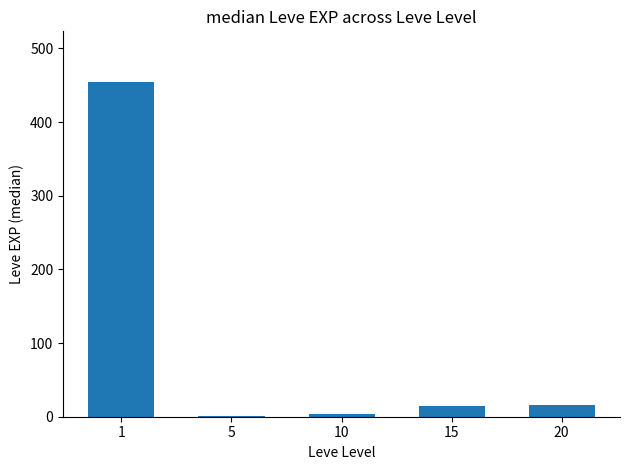

What is the greatest value displayed?

455.0